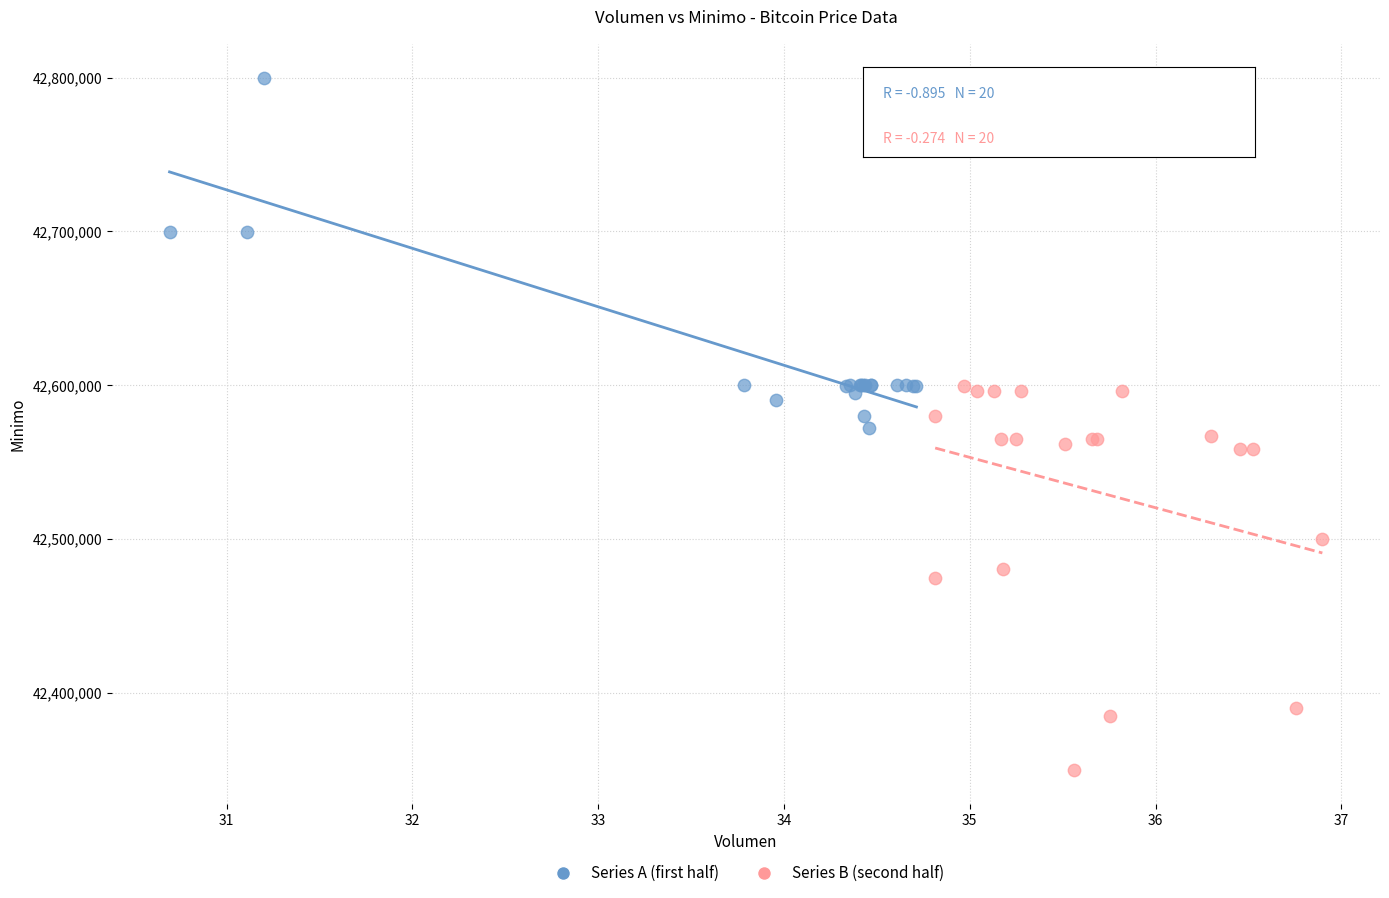

What are all the series names shown in the legend?

Series A (first half), Series B (second half)